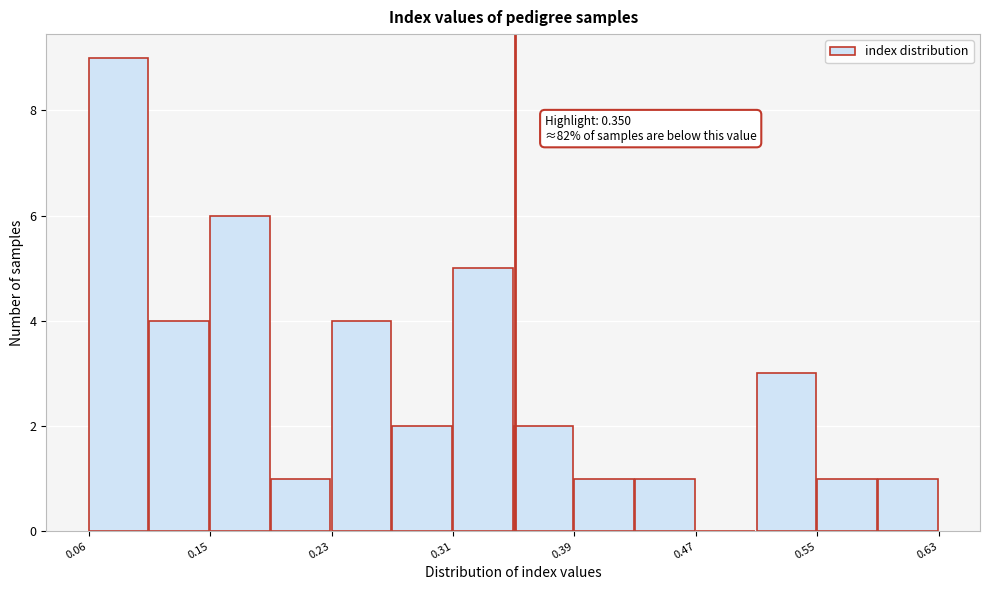

Over which range of the x-axis is the bar tallest?

0.06 to 0.10